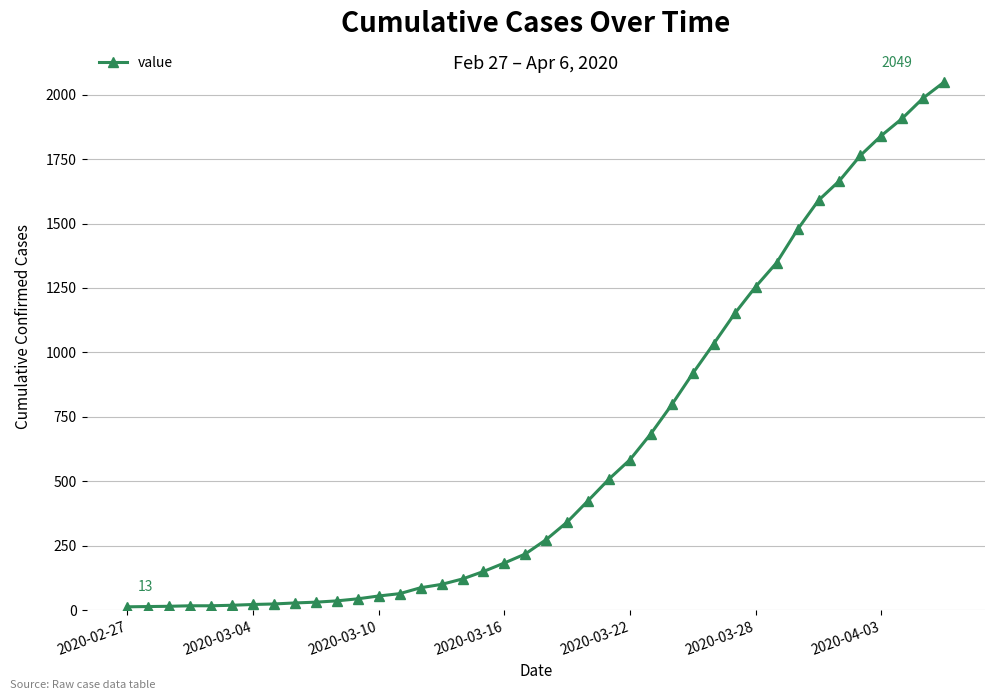

What is the maximum value shown in the chart?

2049